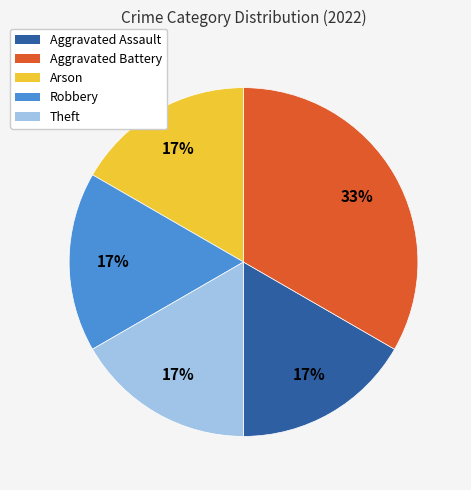

What percentage is the Arson slice, to the nearest percent?

17%